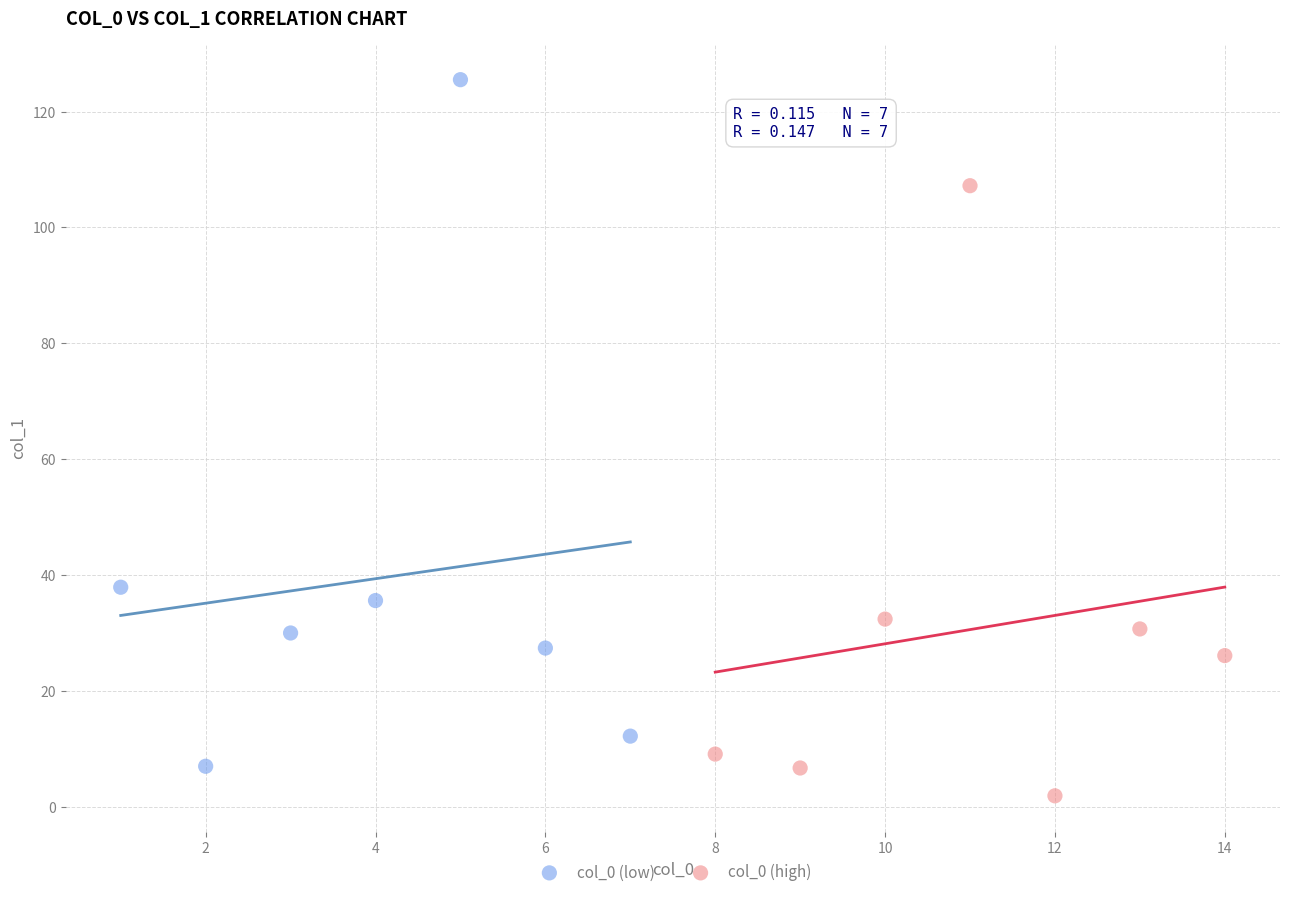

Which series reaches the maximum Y coordinate?

col_0 (low)